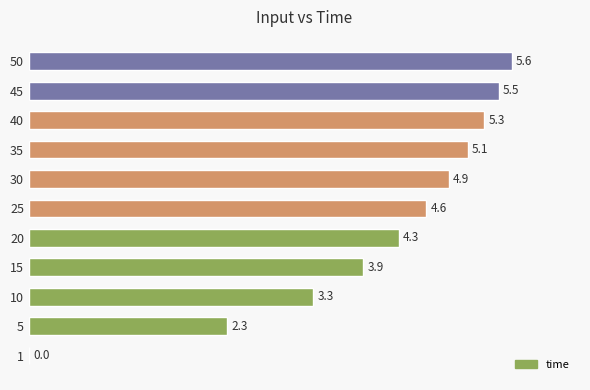

Reading bottom to top, extract all data points from this chart.

1=0.0	5=2.3	10=3.3	15=3.9	20=4.3	25=4.6	30=4.9	35=5.1	40=5.3	45=5.5	50=5.6